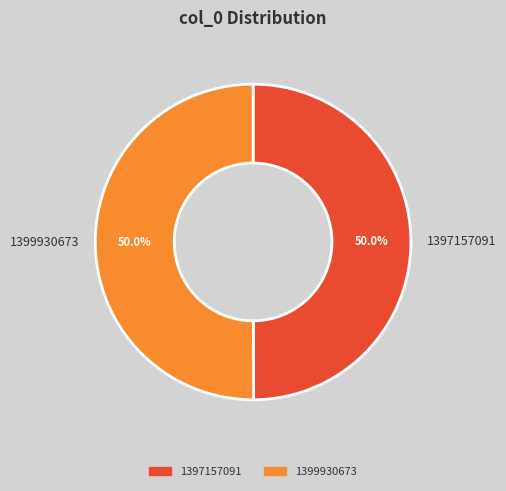

What is the ratio of the value at 1399930673 to the value at 1397157091?

1.0